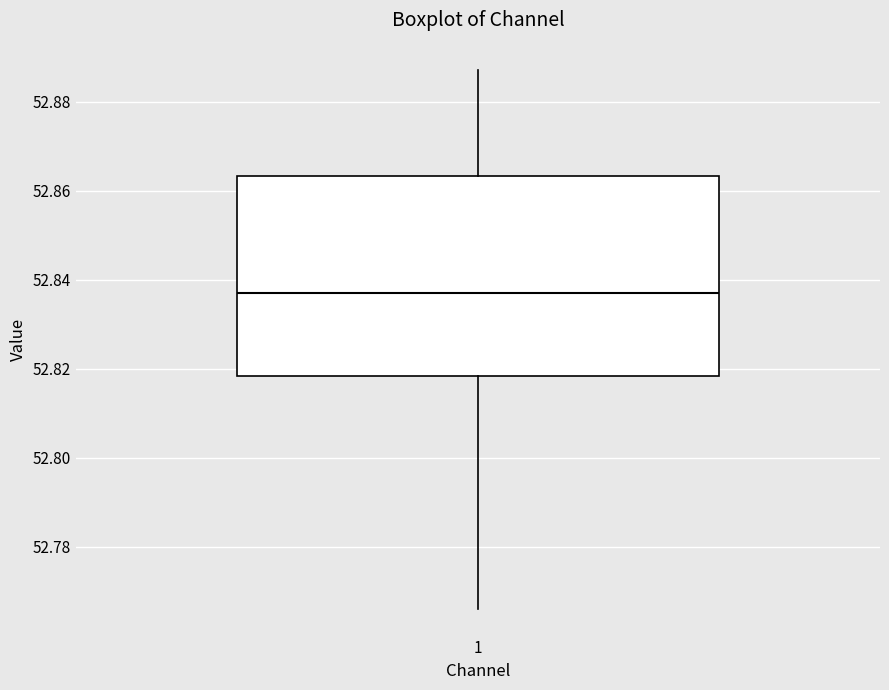

Transcribe this box plot: give where the median line is, the range the box spans, and where the two whiskers end, as read against the y-axis. The values are not printed on the chart, so give them approximately, as read against the axis.

median 52.838, box 52.818 to 52.864, whiskers 52.766 to 52.888